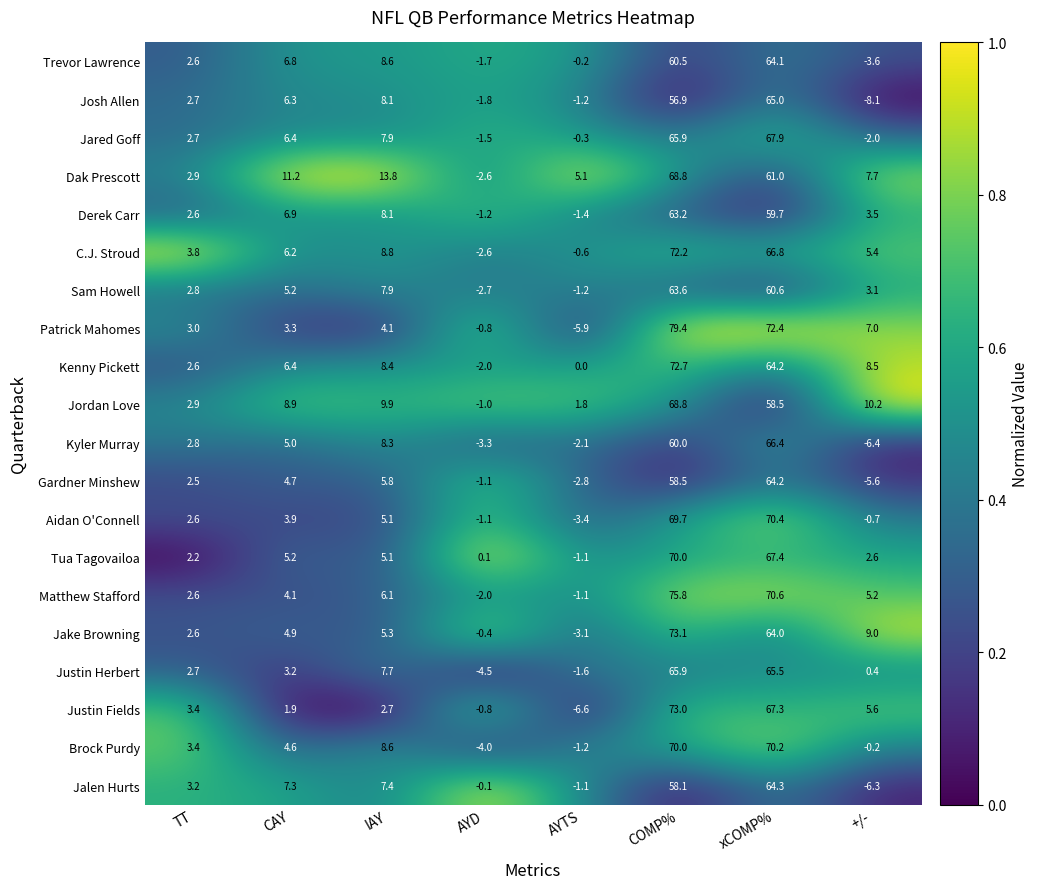

What is the difference between the Trevor Lawrence values at IAY and AYD?

10.3